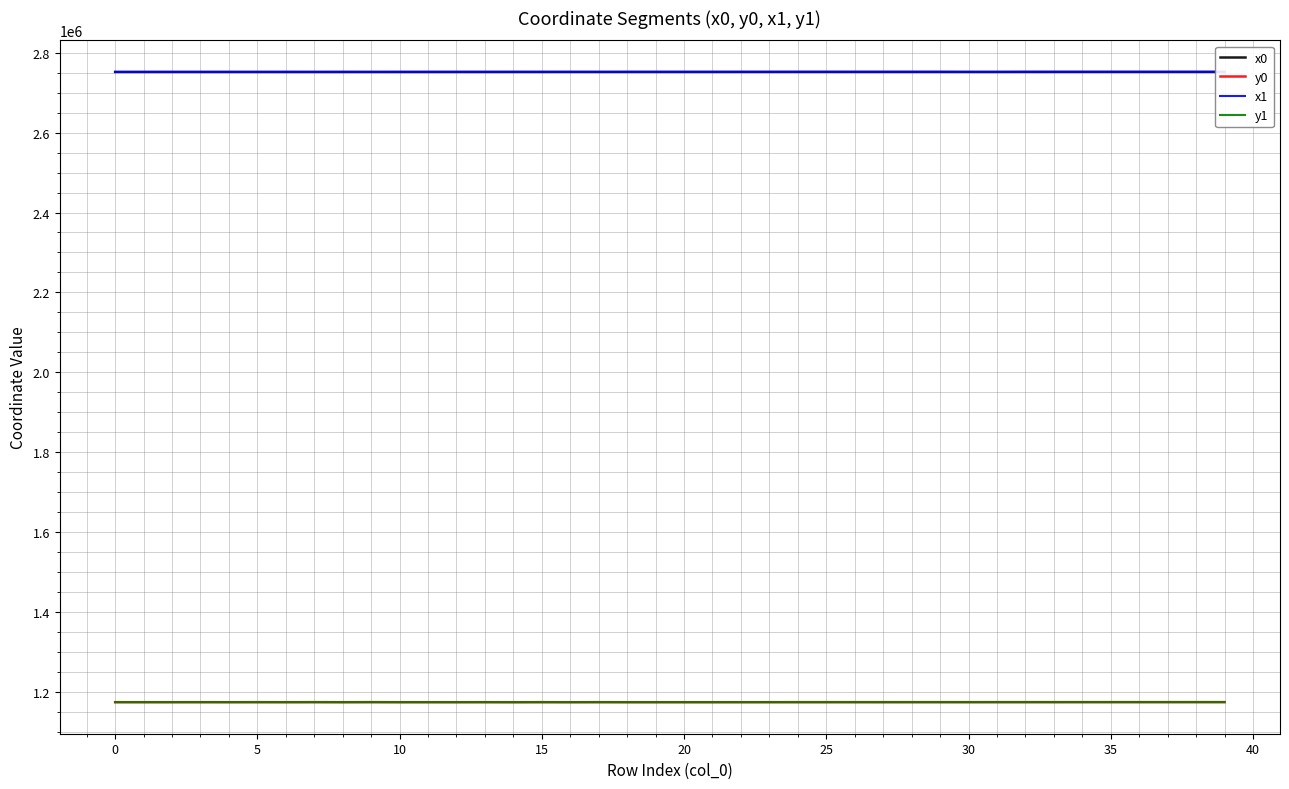

True or false: y1 and x1 cross at least once.

False